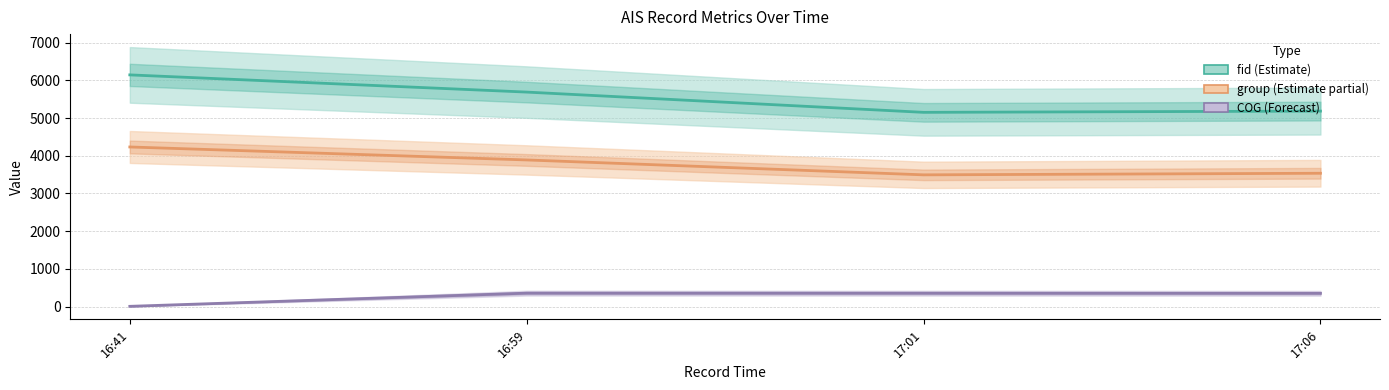

What is the minimum value for fid (Estimate)?

5151.0